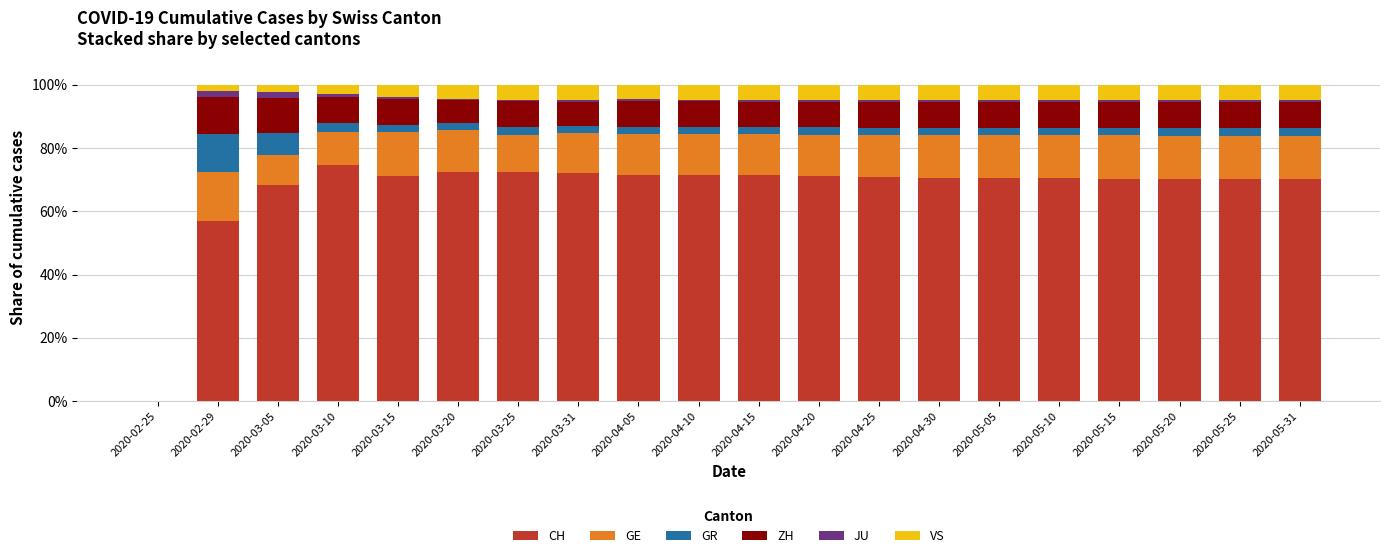

At which label is CH closest to 37?

2020-02-29